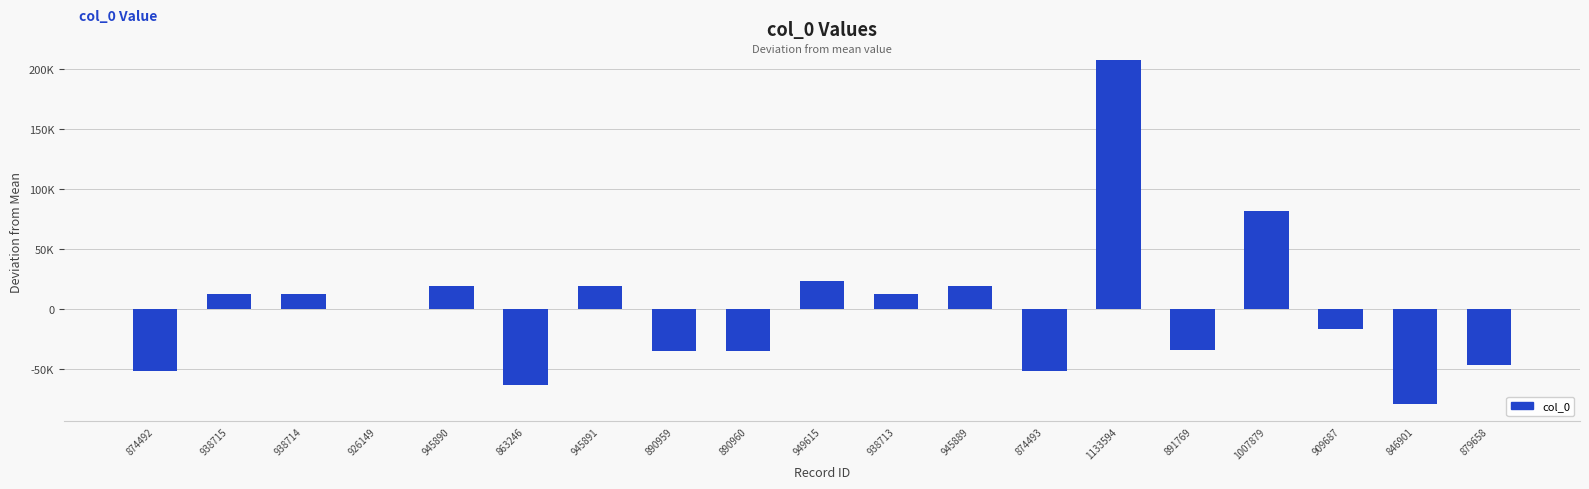

What position from the left is 949615?

10